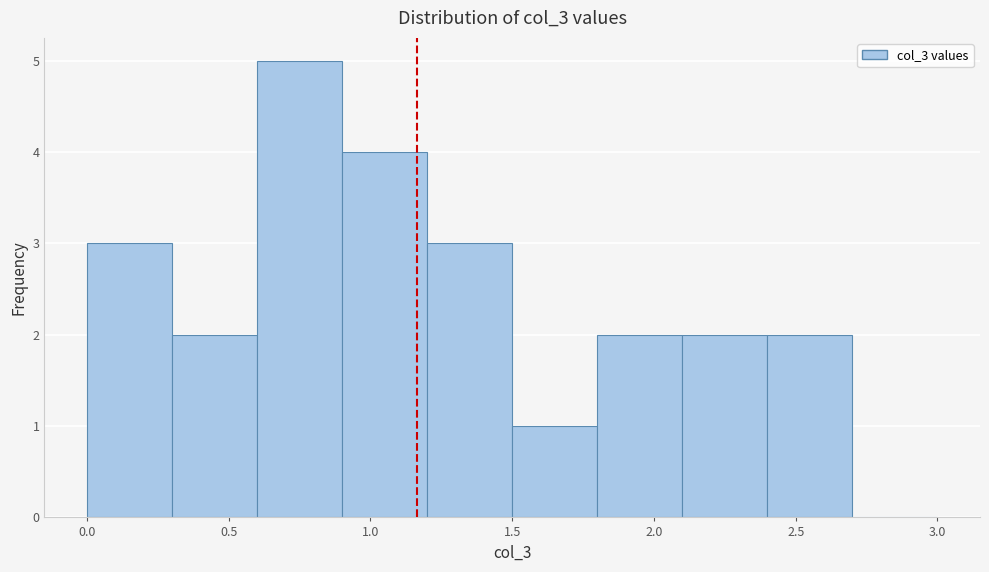

How tall is the bar that spans 1.8 to 2.1 on the x-axis? The values are not printed on the chart, so give them approximately, as read against the axis.

2